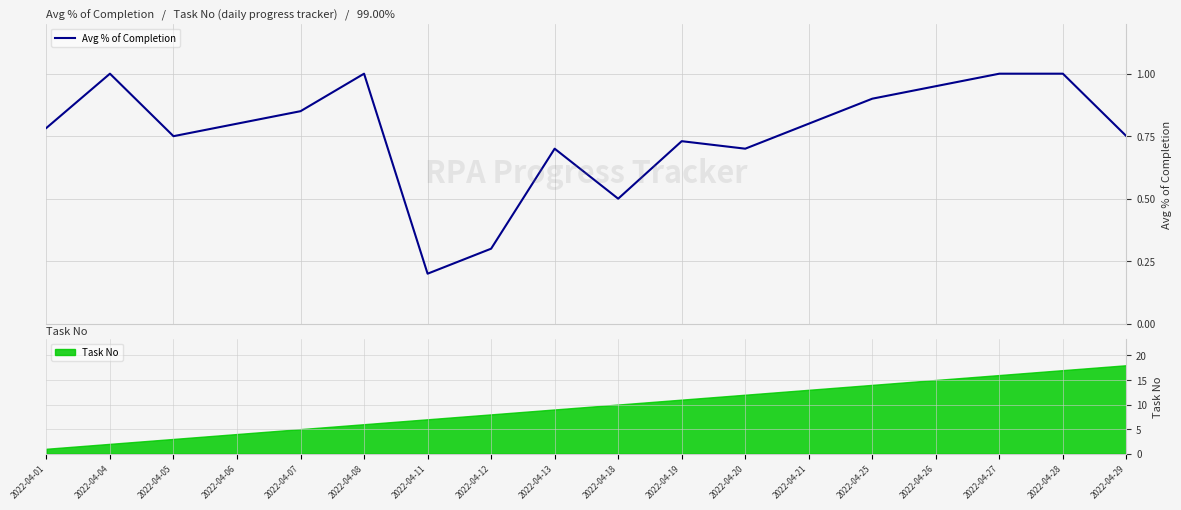

Reading left to right, transcribe all the data shown in this chart.

2022-04-01=0.8	2022-04-04=1.0	2022-04-05=0.8	2022-04-06=0.8	2022-04-07=0.8	2022-04-08=1.0	2022-04-11=0.2	2022-04-12=0.3	2022-04-13=0.7	2022-04-18=0.5	2022-04-19=0.7	2022-04-20=0.7	2022-04-21=0.8	2022-04-25=0.9	2022-04-26=0.9	2022-04-27=1.0	2022-04-28=1.0	2022-04-29=0.8